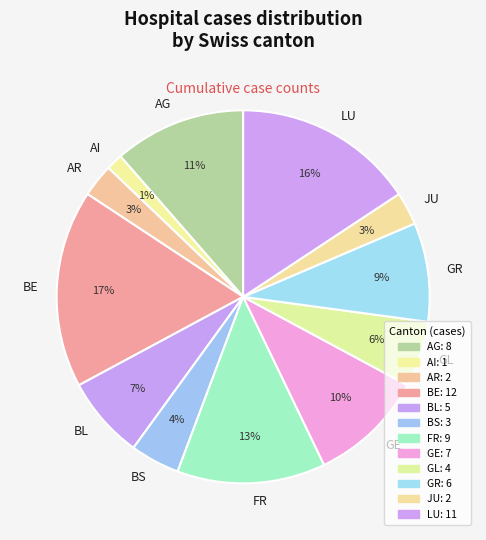

How many slices are in this pie chart?

12